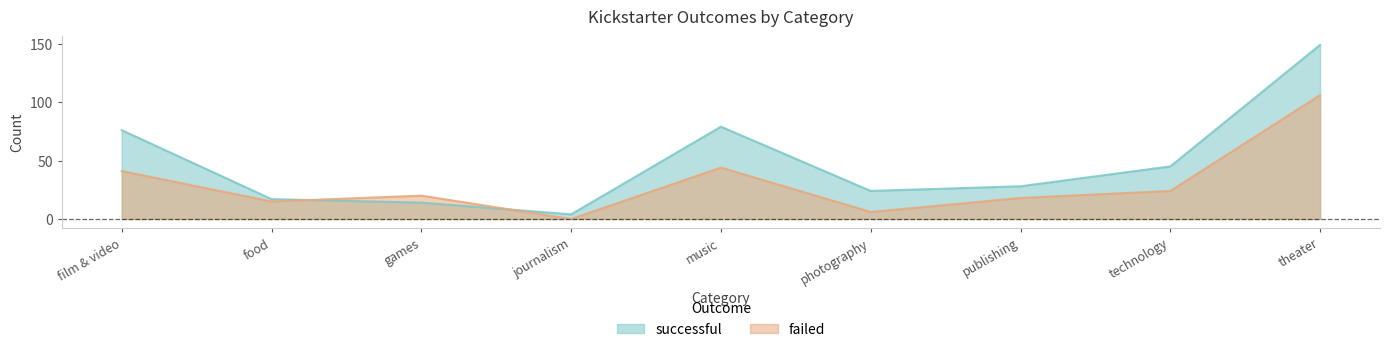

Where is the first local maximum for failed?

games